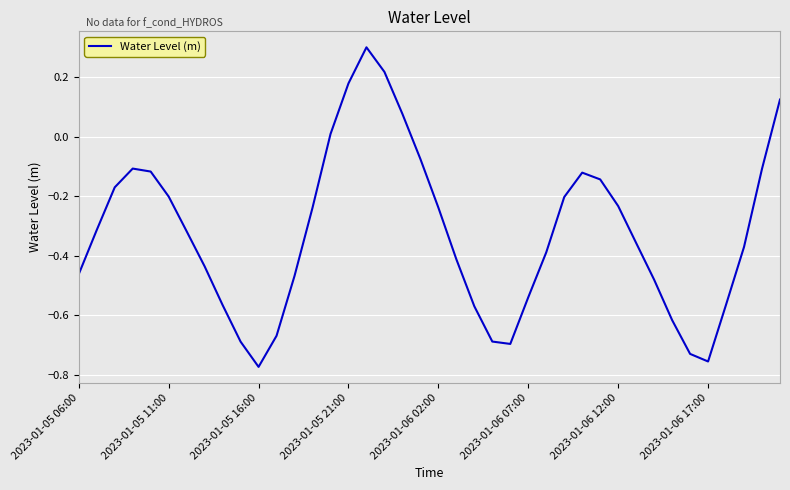

What is the maximum value shown in the chart?

0.3